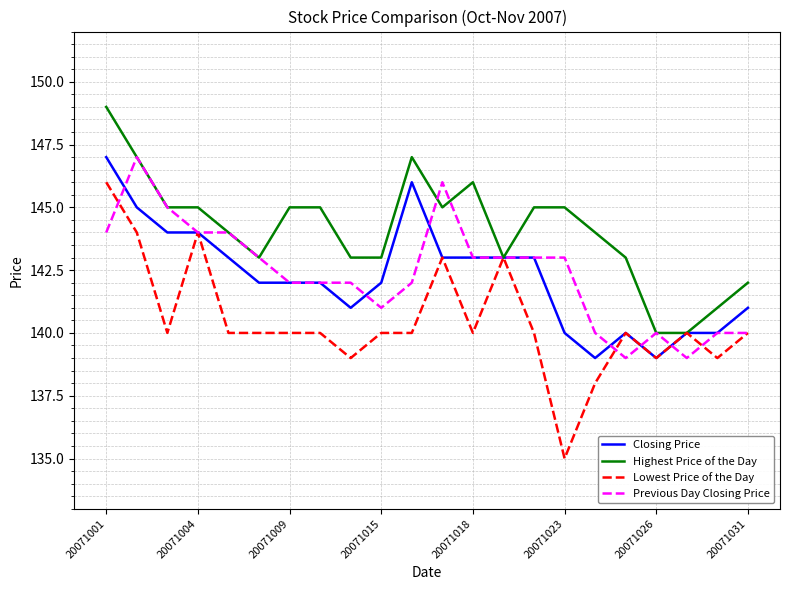

Which series has the widest spread of values?

Lowest Price of the Day